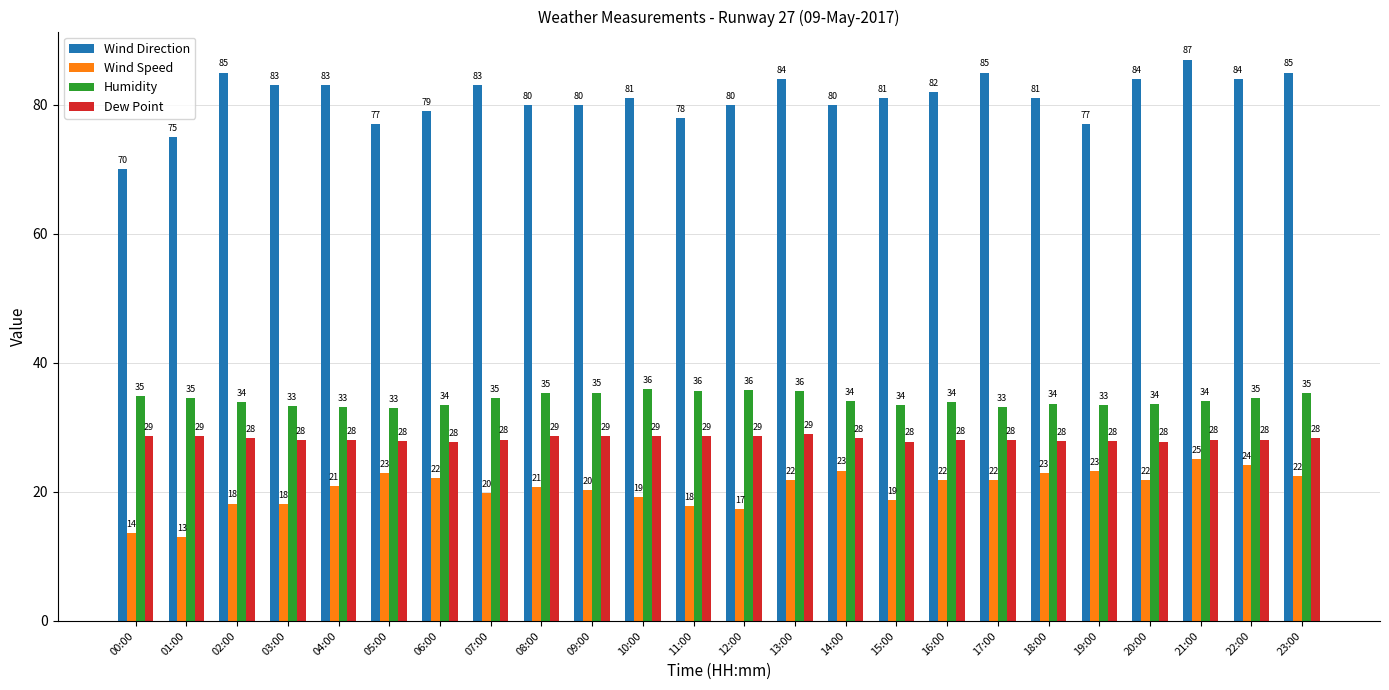

Where does the Wind Speed series first go above 21?

05:00